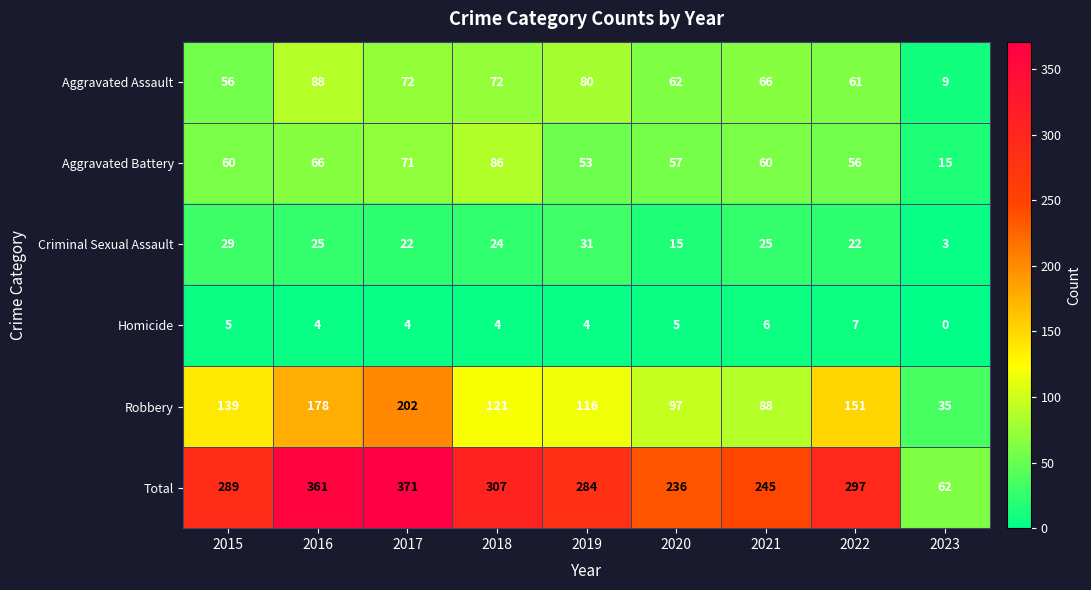

At how many categories does at least one series exceed 122?

8